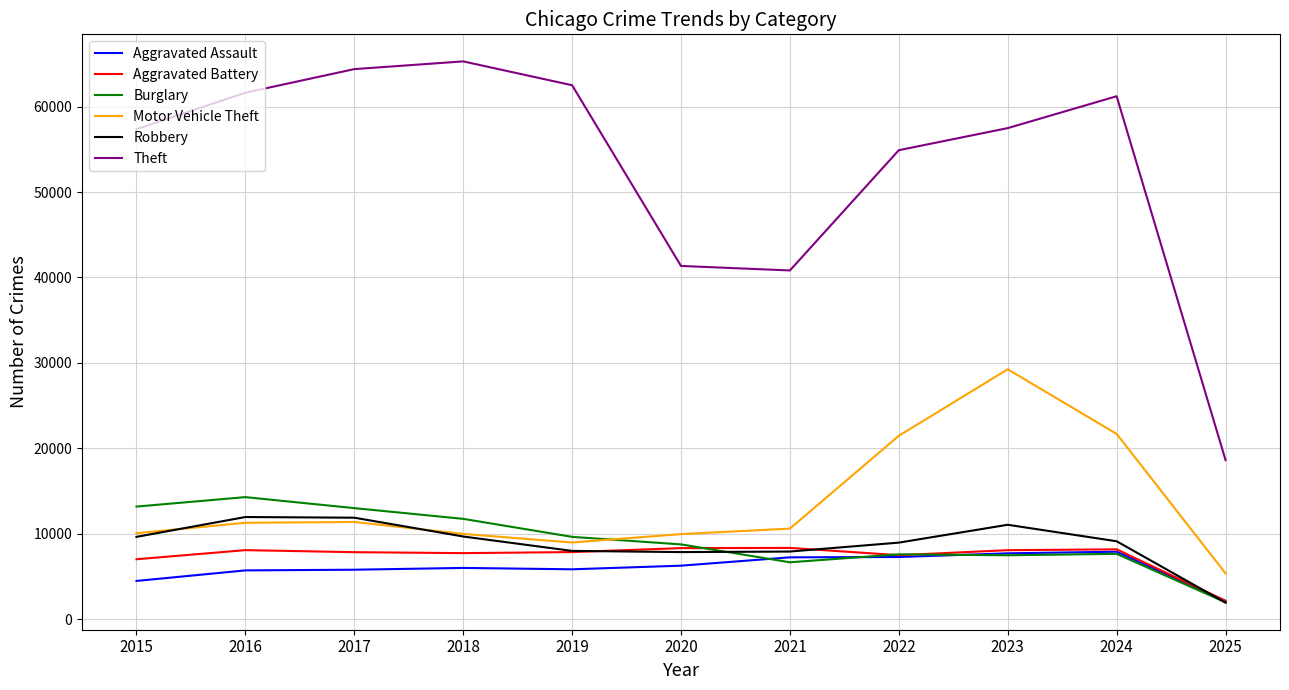

True or false: Motor Vehicle Theft has more than 2 interior local peaks.

False